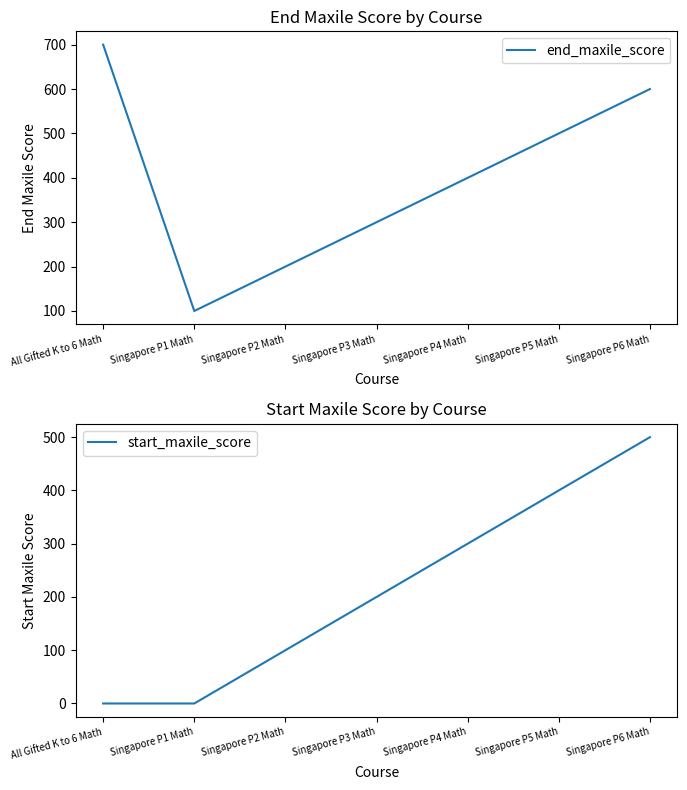

What position from the left is All Gifted K to 6 Math?

1